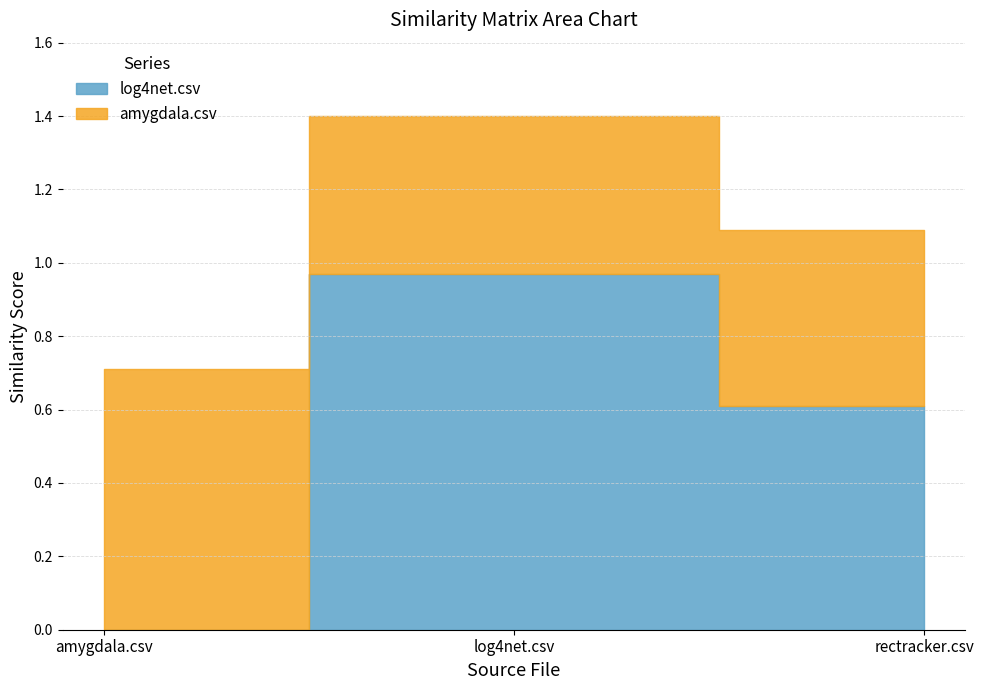

What are all the series names shown in the legend?

log4net.csv, amygdala.csv